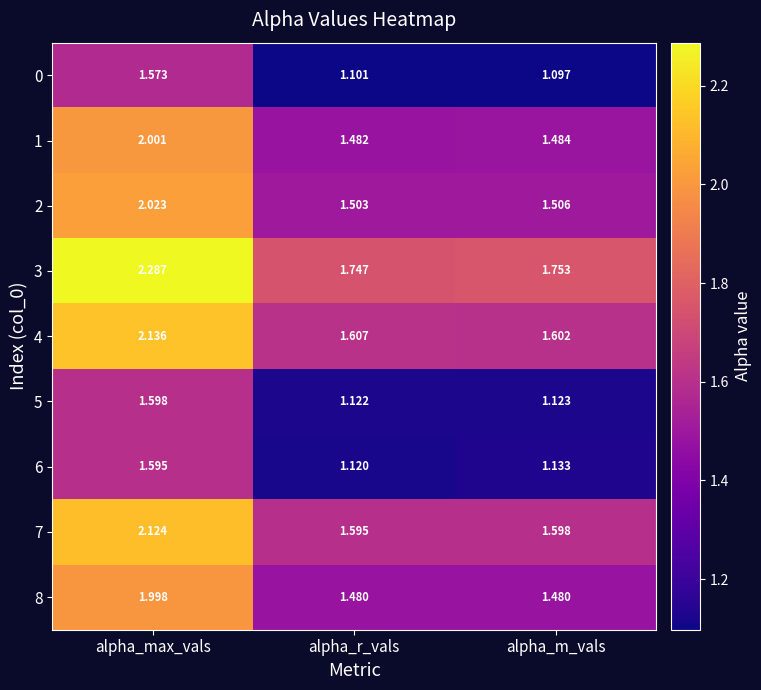

How many distinct data groups are displayed?

9